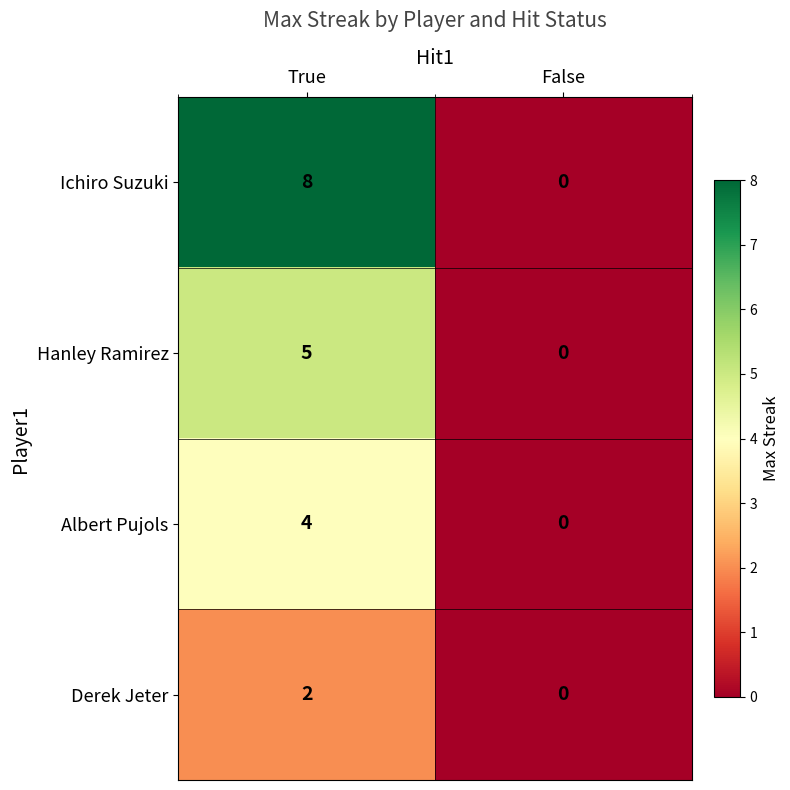

Is it true that Hanley Ramirez equals -2 at False?

False